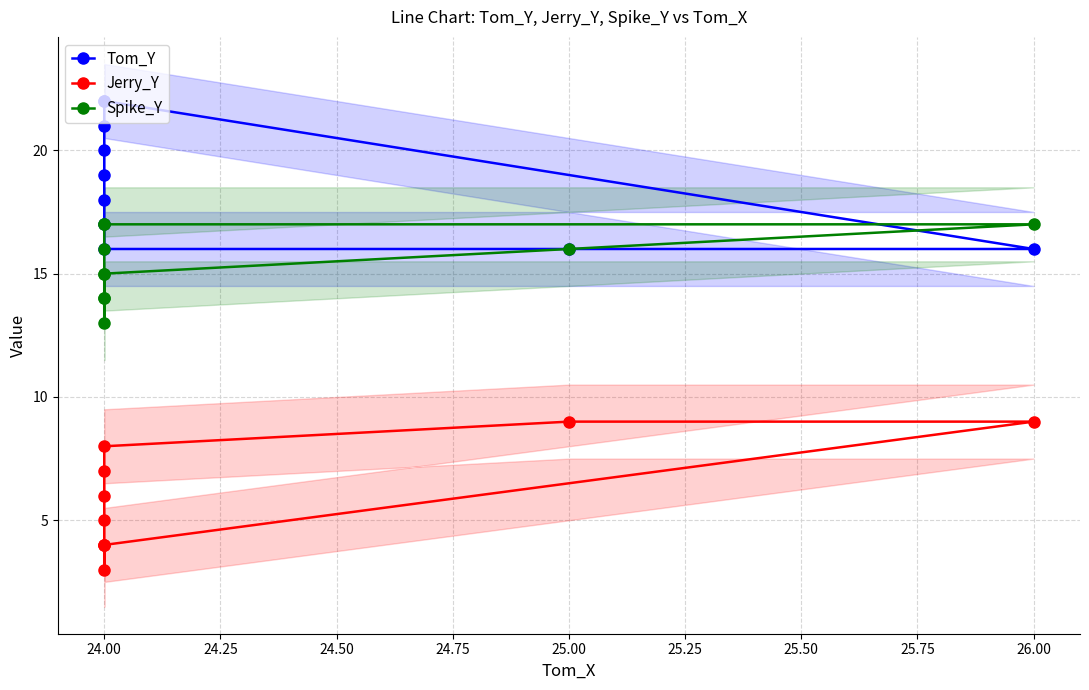

How many interior local valleys does the Spike_Y series have?

1